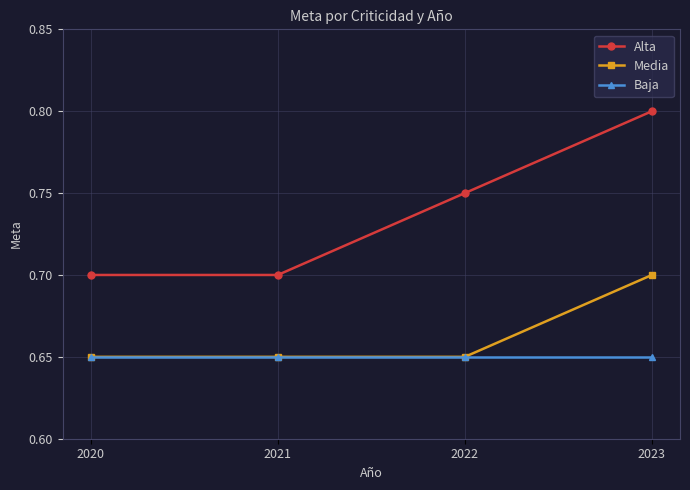

At which label does Media reach its peak?

2023